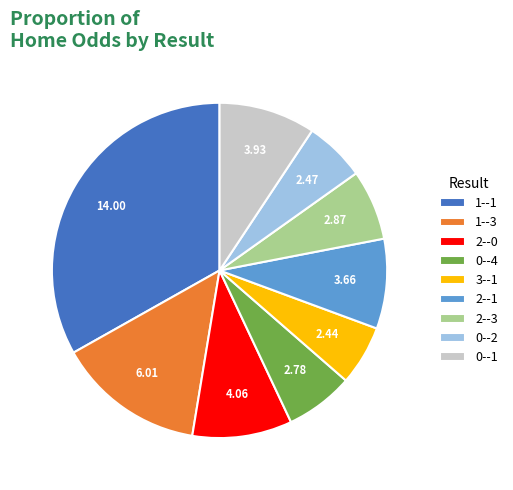

Between 0--2 and 1--1, which is larger?

1--1